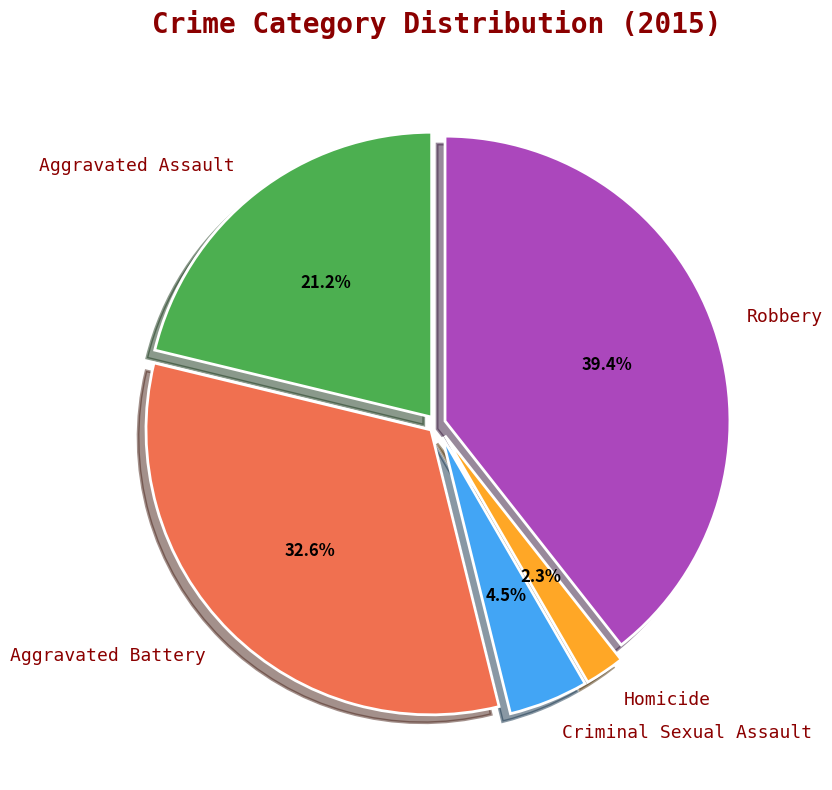

What percentage is the Homicide slice, to the nearest percent?

2%